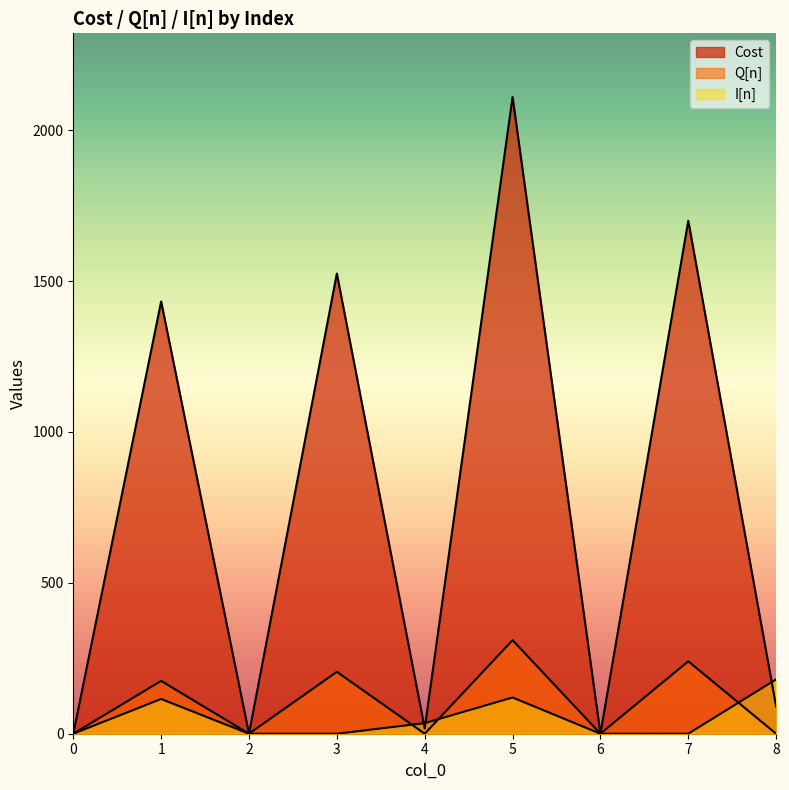

How many positive values does the Q[n] series have?

4